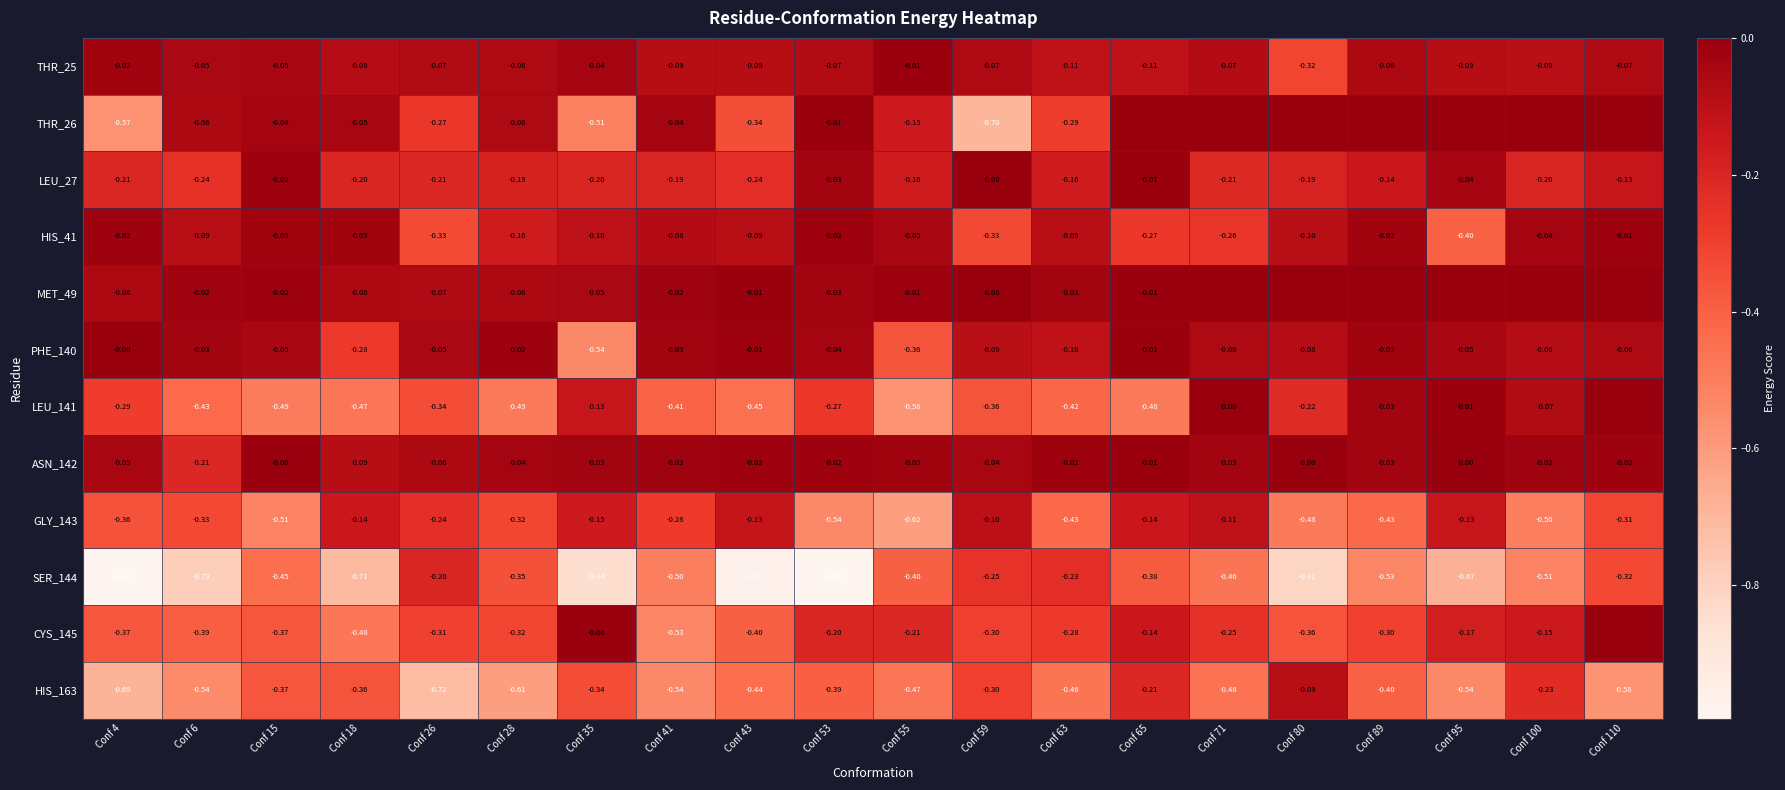

What is the total value across all series at Conf 35?

-2.9